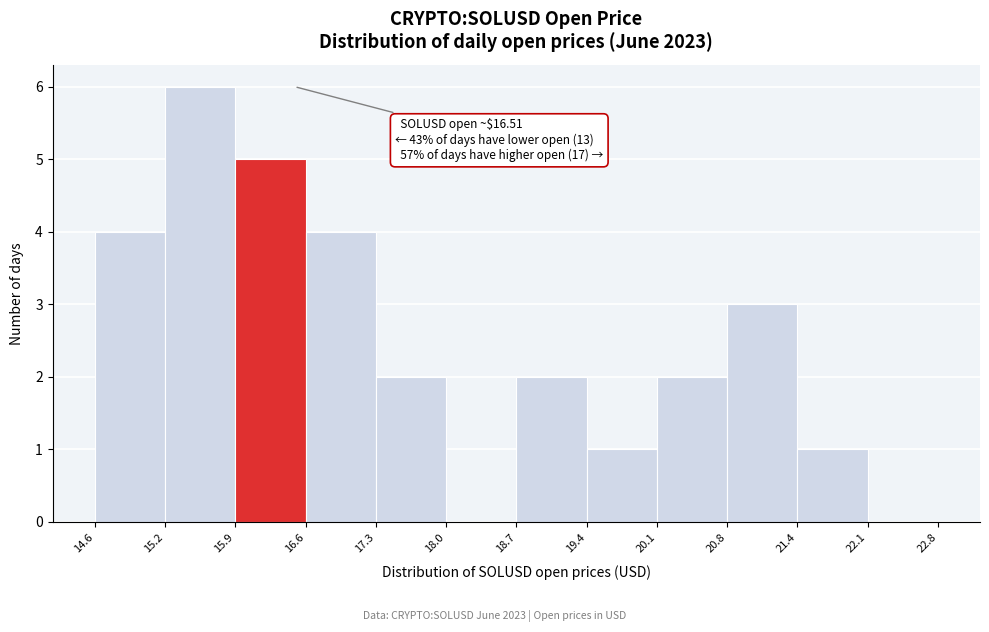

Which range on the x-axis has the tallest bar?

15.2 to 15.9